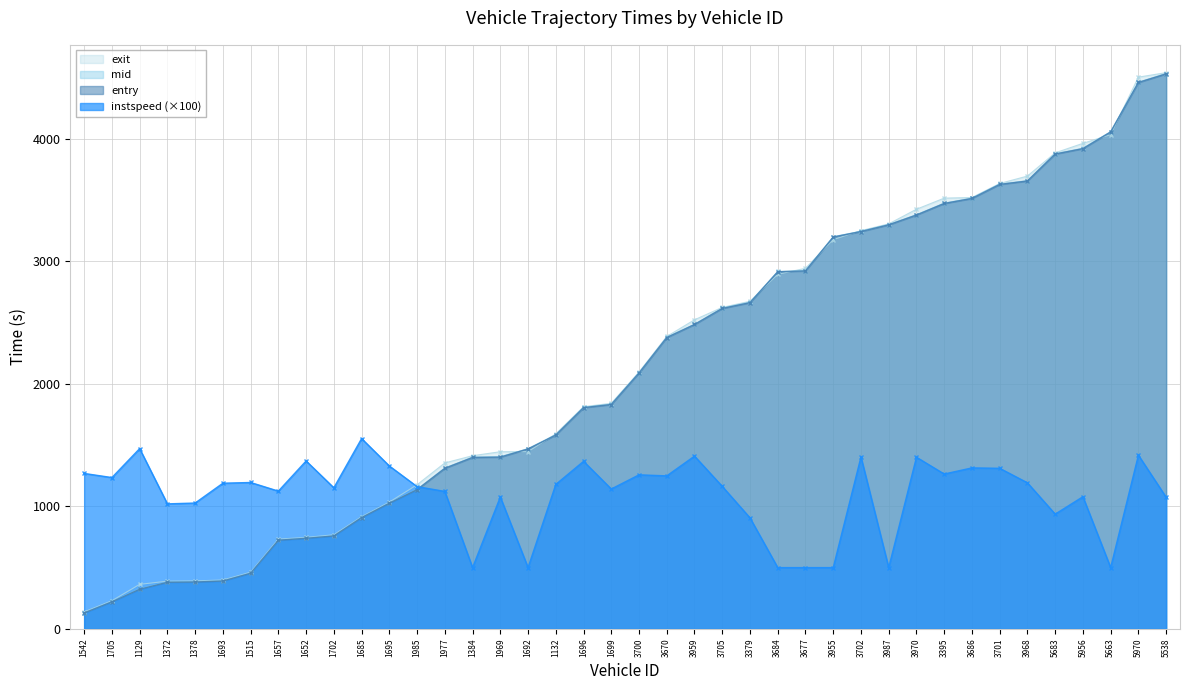

Is the value of instspeed at 3705 greater than the value of entry at 3705?

No